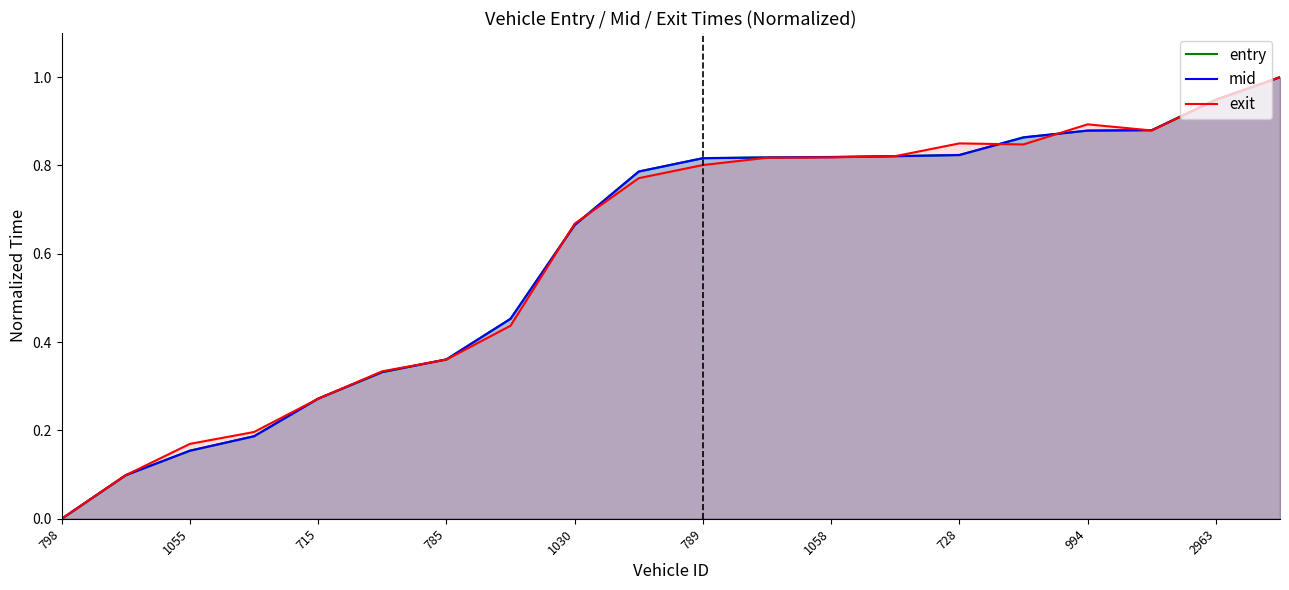

Is the value of mid at 728 greater than the value of exit at 789?

Yes